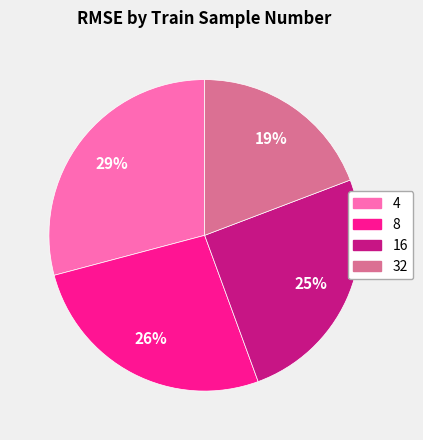

Is 32 the majority of the pie?

No